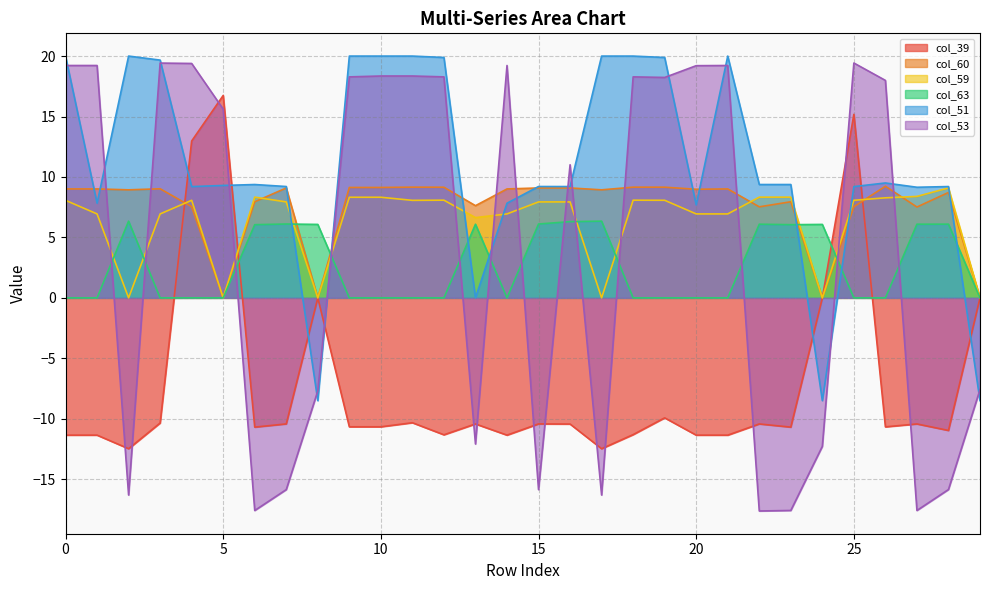

Reading left to right, extract all data points from this chart.

col_39: 0=-11.4	1=-11.4	2=-12.5	3=-10.4	4=13.0	5=16.7	6=-10.7	7=-10.4	8=0.0	9=-10.7	10=-10.7	11=-10.3	12=-11.3	13=-10.4	14=-11.4	15=-10.4	16=-10.4	17=-12.5	18=-11.3	19=-9.9	20=-11.4	21=-11.4	22=-10.4	23=-10.7	24=0.0	25=15.2	26=-10.7	27=-10.4	28=-11.0	29=0.0
col_60: 0=9.0	1=9.0	2=8.9	3=9.0	4=7.5	5=0.0	6=7.9	7=9.1	8=0.0	9=9.1	10=9.1	11=9.2	12=9.2	13=7.6	14=9.0	15=9.1	16=9.1	17=8.9	18=9.2	19=9.2	20=9.0	21=9.0	22=7.5	23=7.9	24=0.0	25=7.5	26=9.2	27=7.5	28=8.7	29=0.0
col_59: 0=8.1	1=6.9	2=0.0	3=6.9	4=8.1	5=0.0	6=8.3	7=7.9	8=0.0	9=8.3	10=8.3	11=8.1	12=8.1	13=6.6	14=6.9	15=7.9	16=7.9	17=0.0	18=8.1	19=8.1	20=6.9	21=6.9	22=8.3	23=8.3	24=0.0	25=8.1	26=8.3	27=8.4	28=9.1	29=0.0
col_63: 0=0.0	1=0.0	2=6.3	3=0.0	4=0.0	5=0.0	6=6.1	7=6.1	8=6.1	9=0.0	10=0.0	11=0.0	12=0.0	13=6.1	14=0.0	15=6.1	16=6.3	17=6.3	18=0.0	19=0.0	20=0.0	21=0.0	22=6.1	23=6.1	24=6.1	25=0.0	26=0.0	27=6.1	28=6.1	29=0.0
col_51: 0=20.0	1=7.8	2=20.0	3=19.7	4=9.2	5=9.3	6=9.4	7=9.2	8=-8.5	9=20.0	10=20.0	11=20.0	12=19.9	13=0.0	14=7.8	15=9.2	16=9.2	17=20.0	18=20.0	19=19.9	20=7.7	21=20.0	22=9.4	23=9.4	24=-8.5	25=9.2	26=9.5	27=9.2	28=9.2	29=-8.5
col_53: 0=19.2	1=19.2	2=-16.3	3=19.4	4=19.4	5=15.6	6=-17.6	7=-15.9	8=-7.7	9=18.3	10=18.4	11=18.4	12=18.3	13=-12.1	14=19.2	15=-15.9	16=11.0	17=-16.3	18=18.3	19=18.2	20=19.2	21=19.2	22=-17.6	23=-17.6	24=-12.3	25=19.4	26=18.0	27=-17.6	28=-15.9	29=-7.6